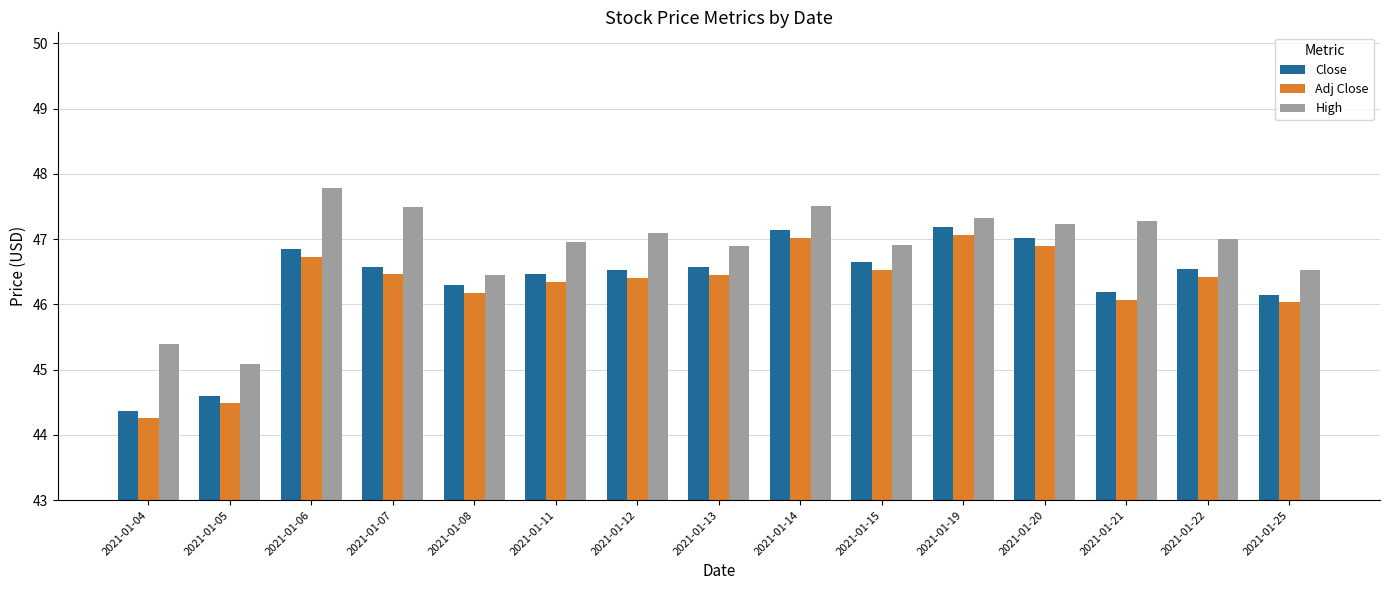

What are all the series names shown in the legend?

Close, Adj Close, High